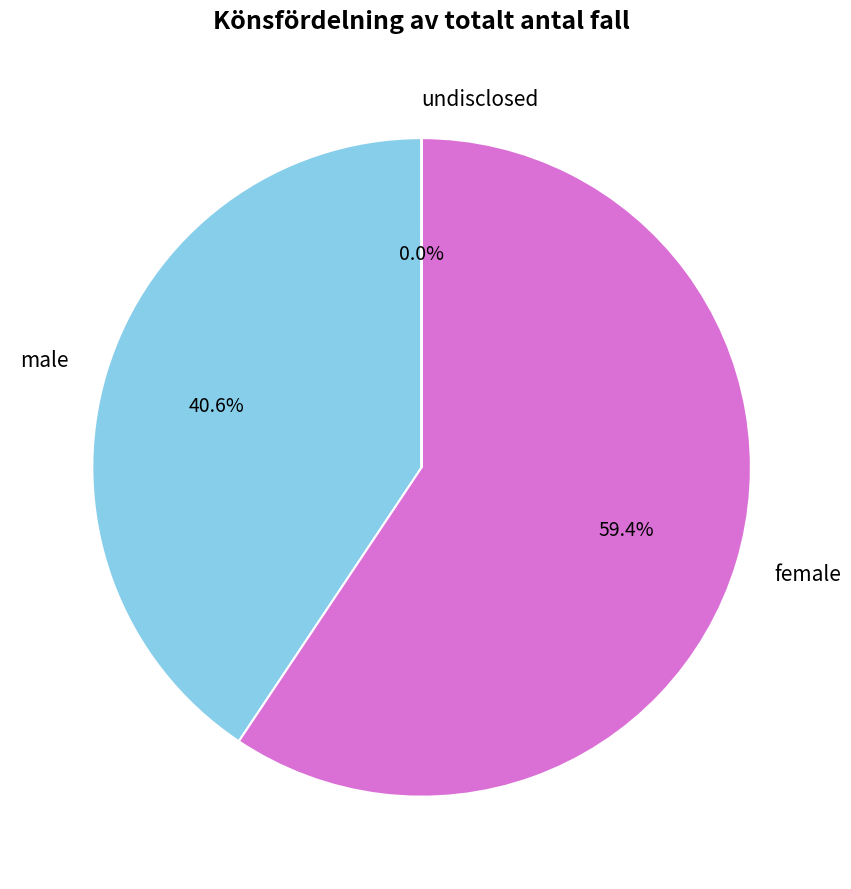

Which category has the biggest portion of the pie?

female